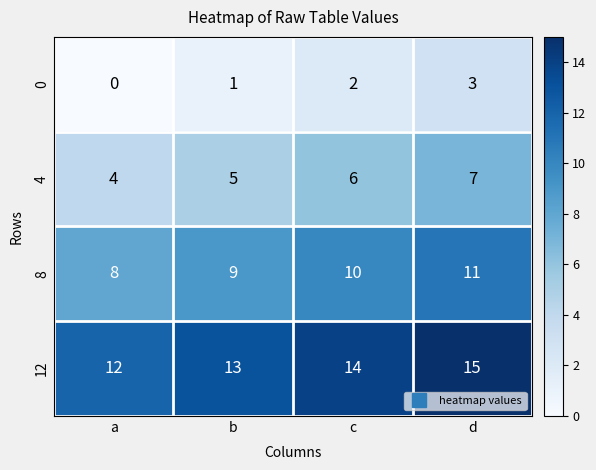

Reading left to right, what are all the values shown in this chart?

0: 0	1	2	3
4: 4	5	6	7
8: 8	9	10	11
12: 12	13	14	15